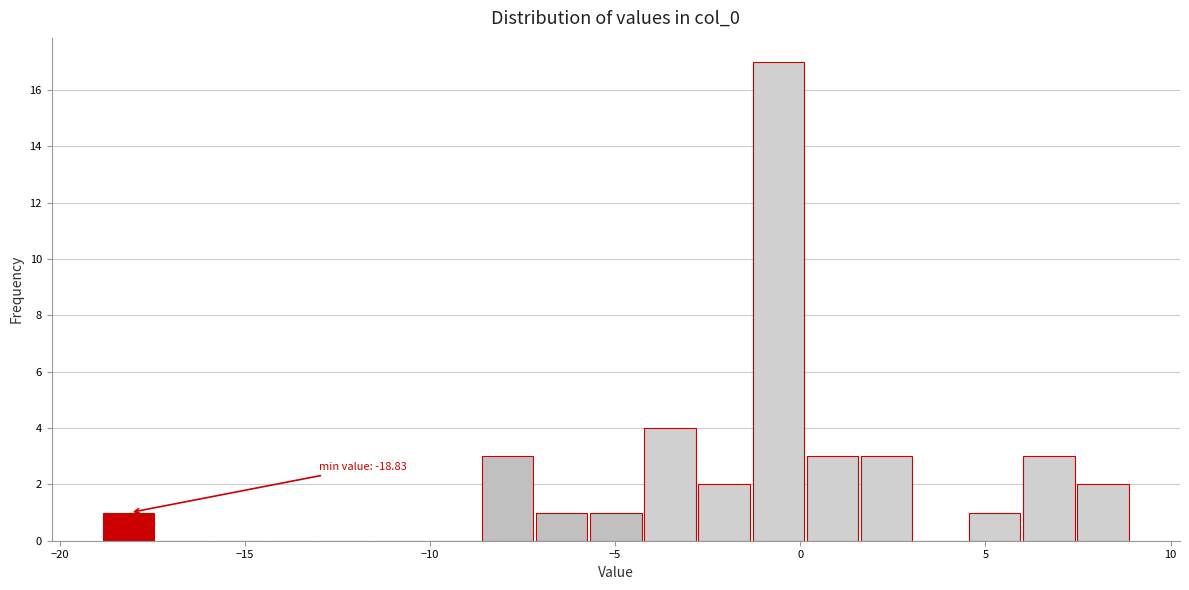

Around what value on the x-axis is the tallest bar? Give the approximate position of its centre, as read against the axis.

-0.5